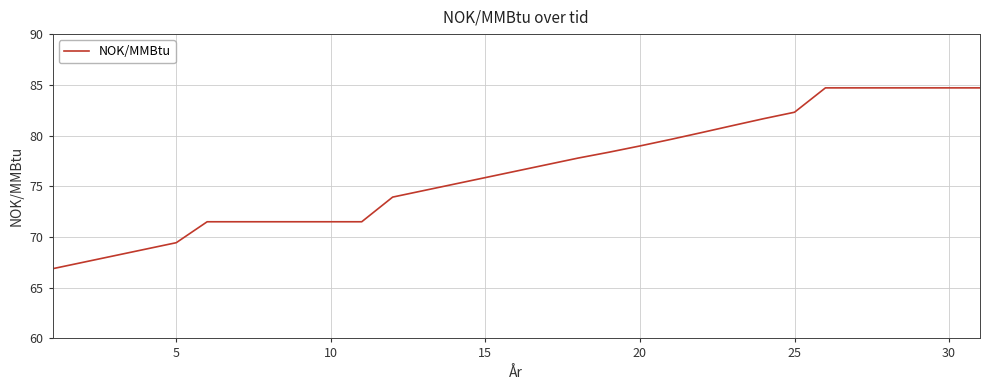

What is the greatest value displayed?

84.7